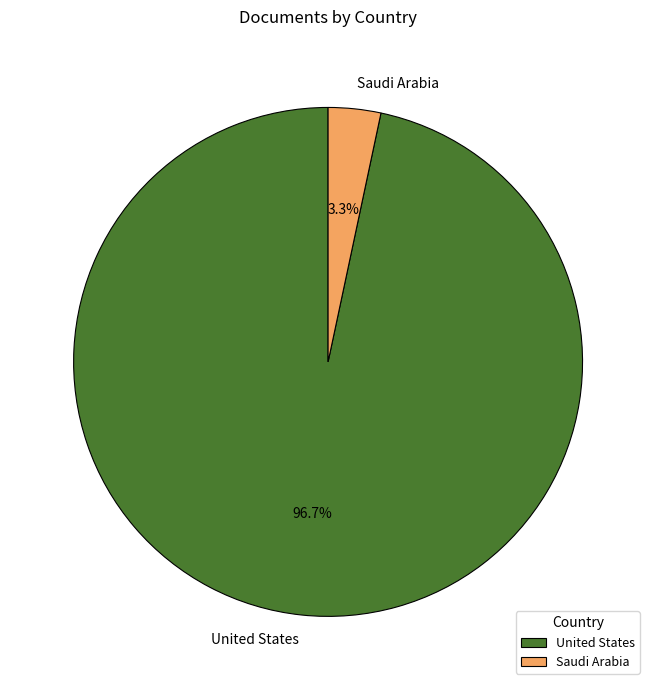

The United States slice represents 97% of the pie. True or false?

True